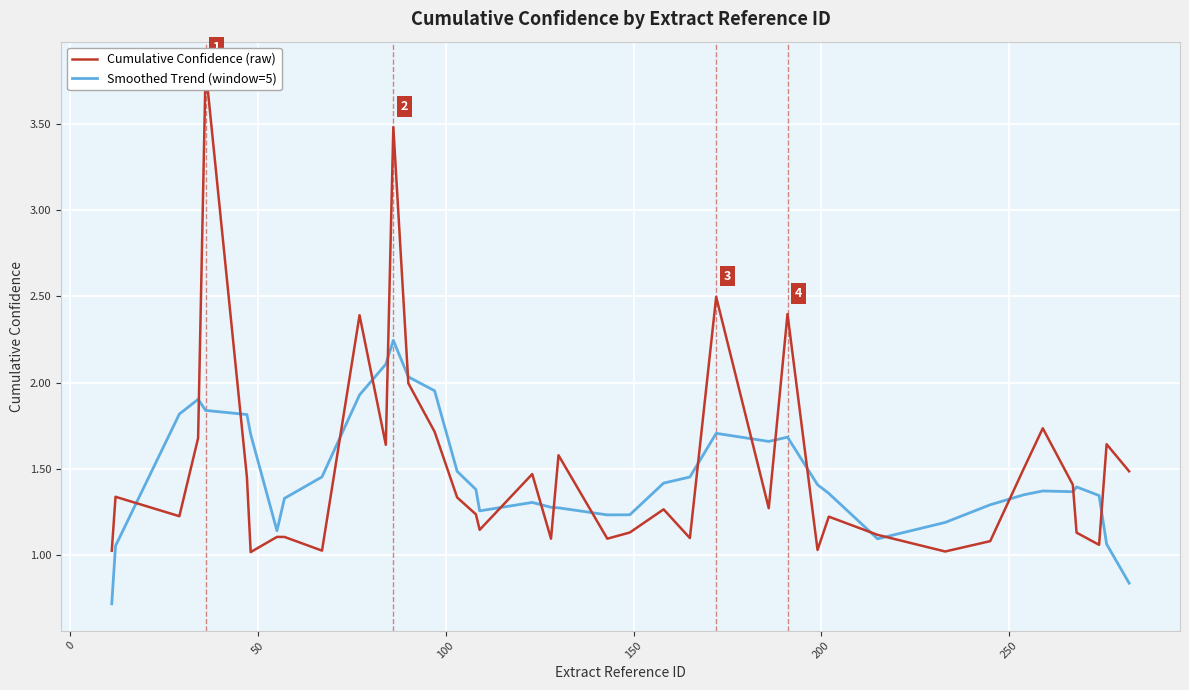

Is it true that Cumulative Confidence (raw) equals 0.7 at 100?

False